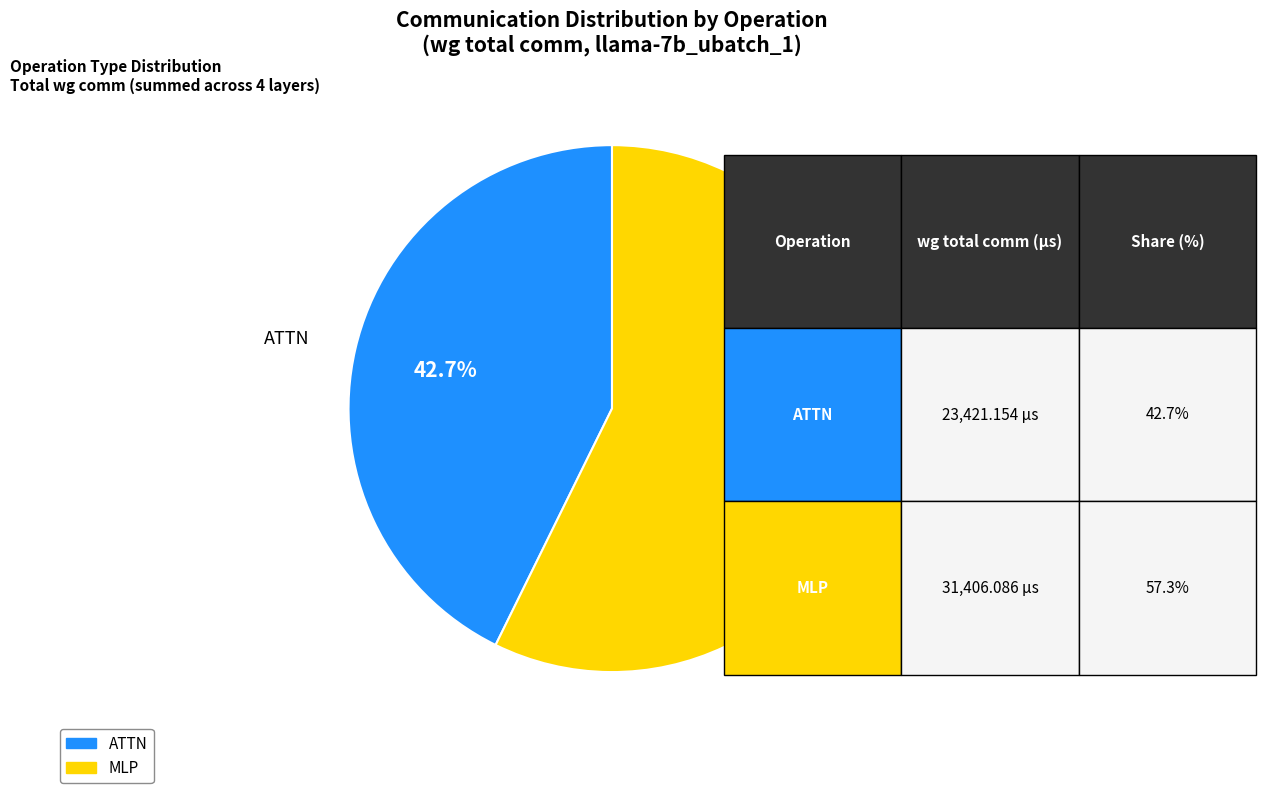

Is there any slice that represents more than half of the pie?

Yes